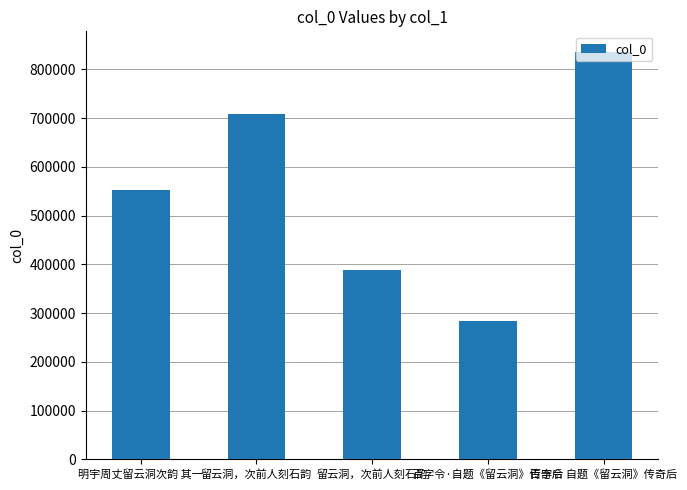

How many bars are there in total?

5